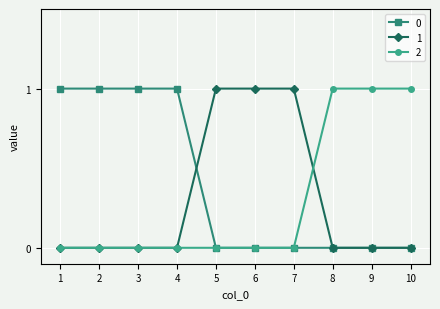

Is it true that 1 equals 0 at 2?

True